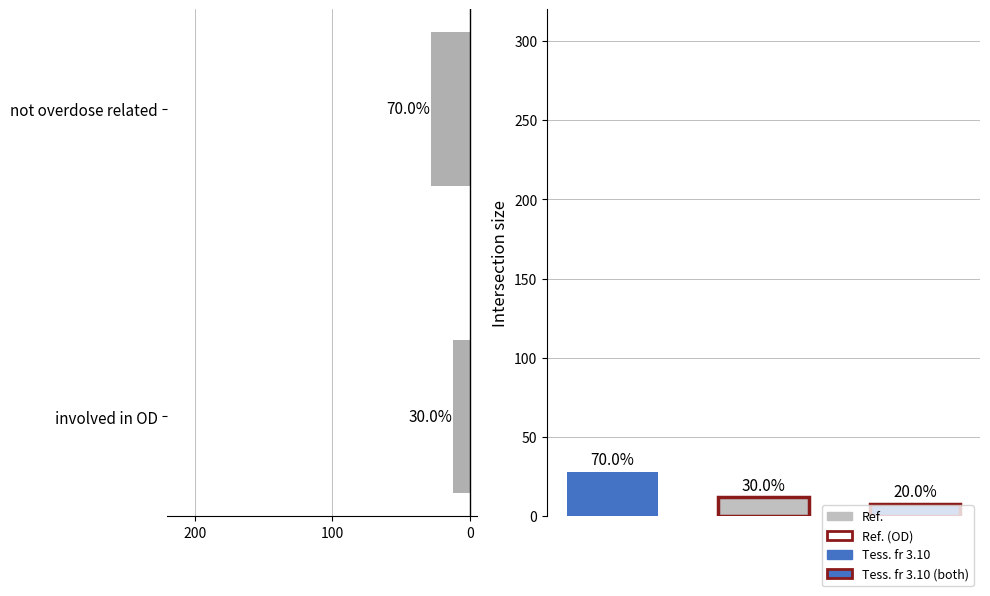

How many categories are shown in the chart?

2